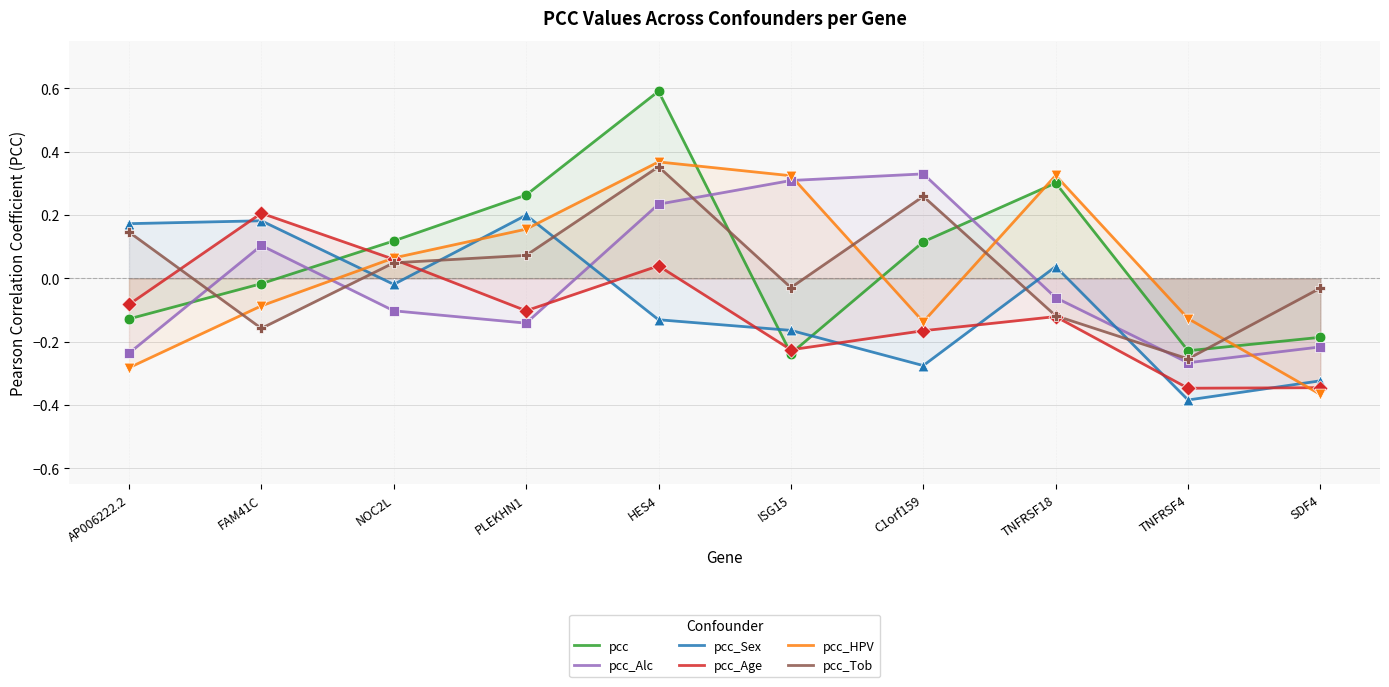

What are all the series names shown in the legend?

pcc, pcc_Alc, pcc_Sex, pcc_Age, pcc_HPV, pcc_Tob